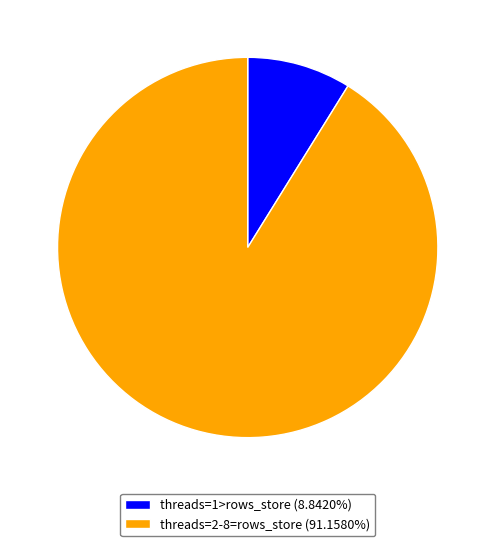

What is the ratio of the value at threads=2-8=rows_store (91.1580%) to the value at threads=1>rows_store (8.8420%)?

10.3